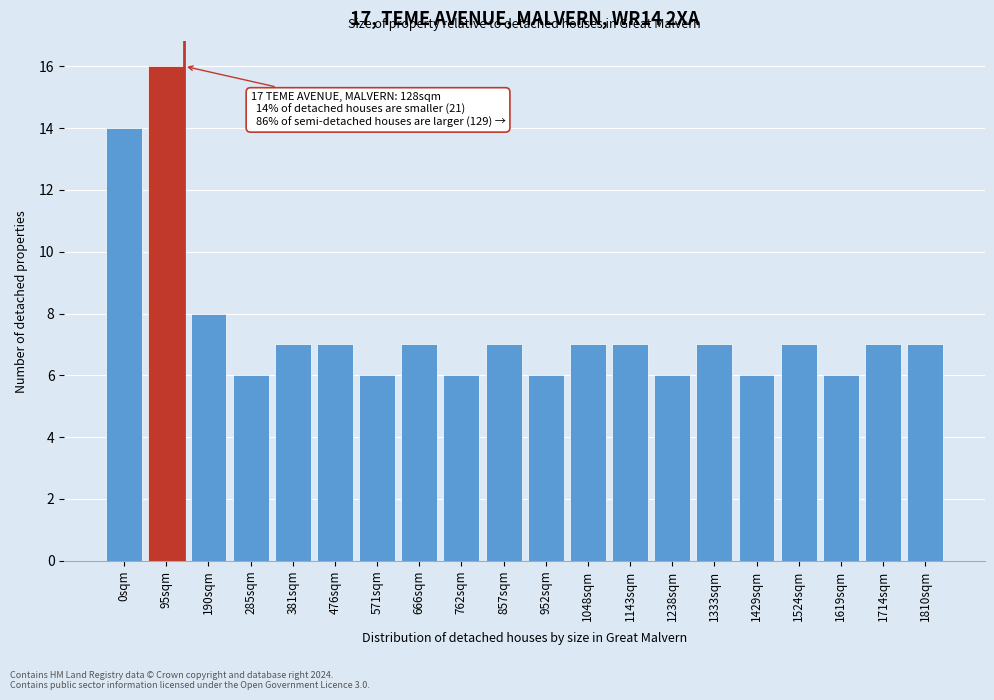

Reading right to left, extract all data points from this chart.

1810sqm=7	1714sqm=7	1619sqm=6	1524sqm=7	1429sqm=6	1333sqm=7	1238sqm=6	1143sqm=7	1048sqm=7	952sqm=6	857sqm=7	762sqm=6	666sqm=7	571sqm=6	476sqm=7	381sqm=7	285sqm=6	190sqm=8	95sqm=16	0sqm=14